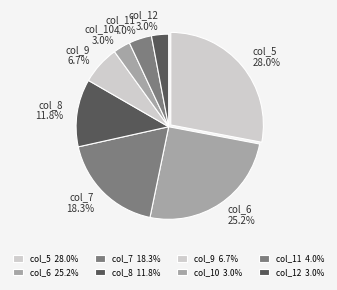

What percentage do col_5 and col_10 together represent?

31.0%